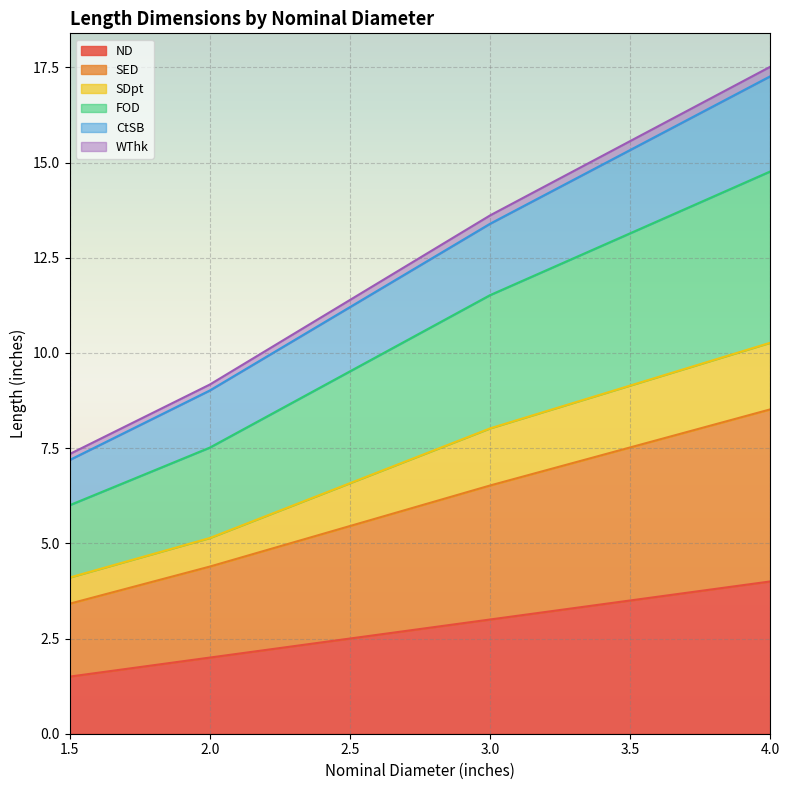

At which category is the sum across all series the highest?

4.0